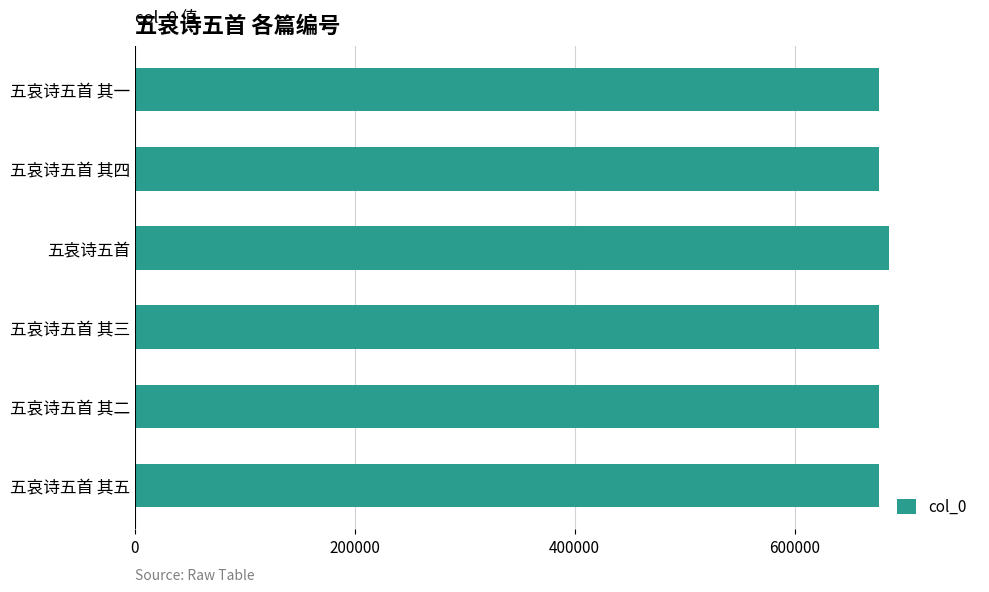

What is the approximate value at 五哀诗五首 其一?

676821